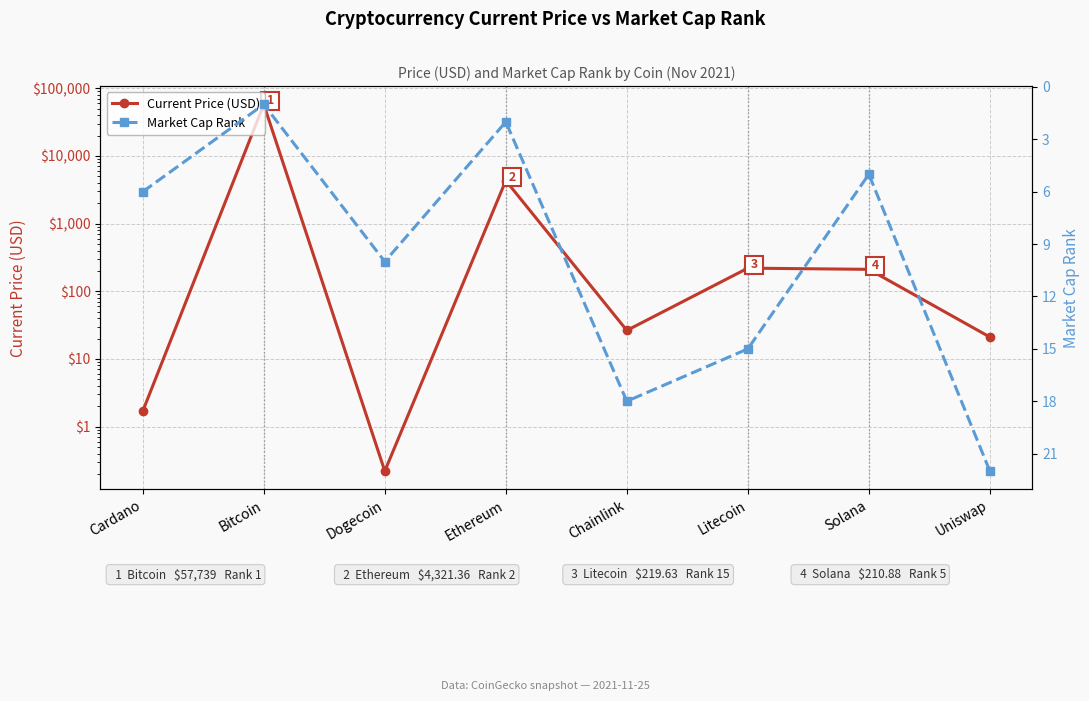

List the series in order of their peak value, lowest first.

Market Cap Rank, Current Price (USD)